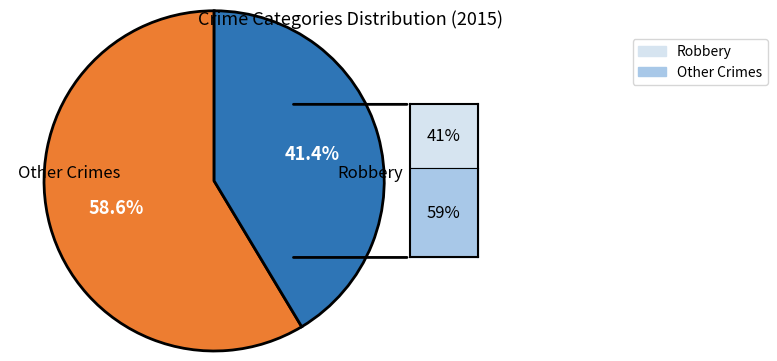

Is there any slice that represents more than half of the pie?

Yes